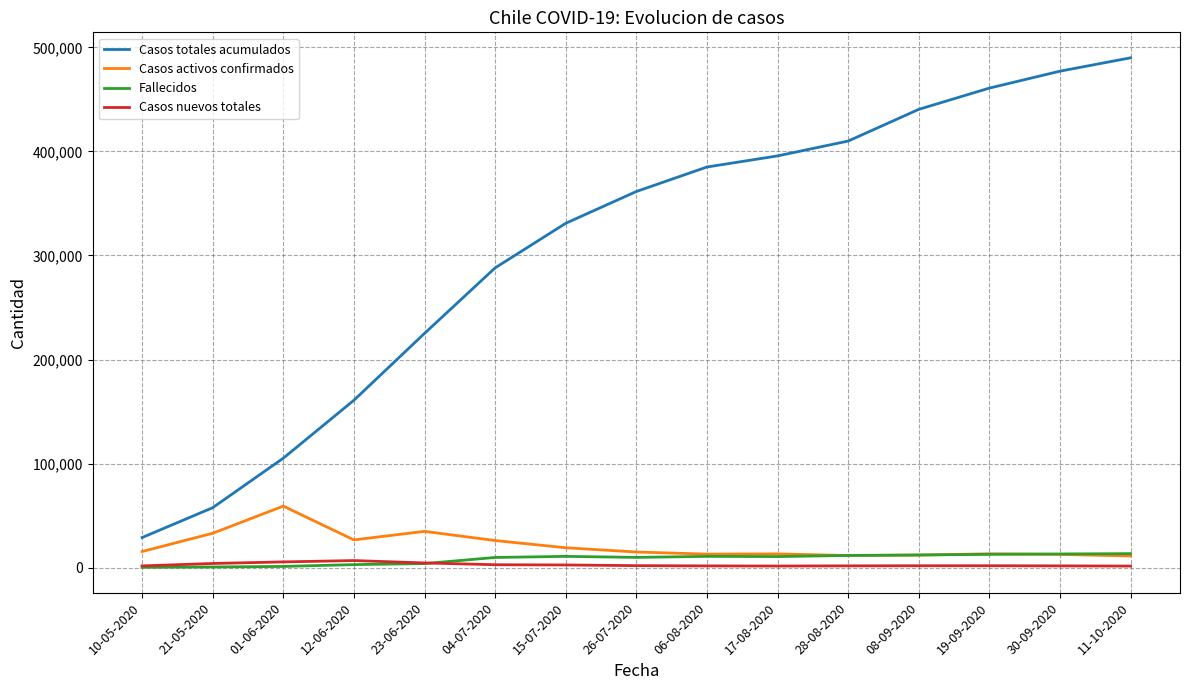

At how many categories does at least one series exceed 270381?

10